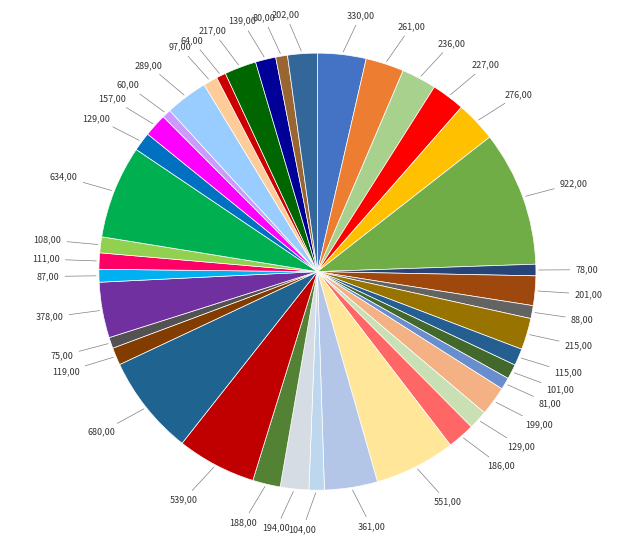

How many slices are in this pie chart?

40